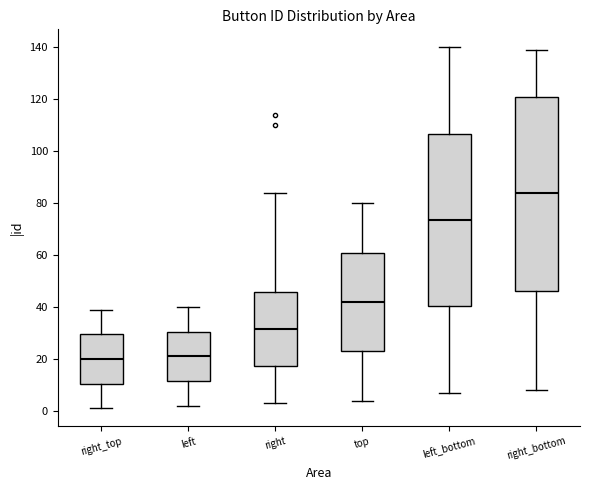

Reading left to right, read every box against the y-axis: the position of its median line, the range the box covers, and the ends of its whiskers. The values are not printed on the chart, so give them approximately, as read against the axis.

right_top: median 20, box 10 to 30, whiskers 2 to 40
left: median 22, box 12 to 30, whiskers 2 to 40
right: median 32, box 18 to 46, whiskers 4 to 84
top: median 42, box 24 to 62, whiskers 4 to 80
left_bottom: median 74, box 40 to 106, whiskers 8 to 140
right_bottom: median 84, box 46 to 122, whiskers 8 to 140